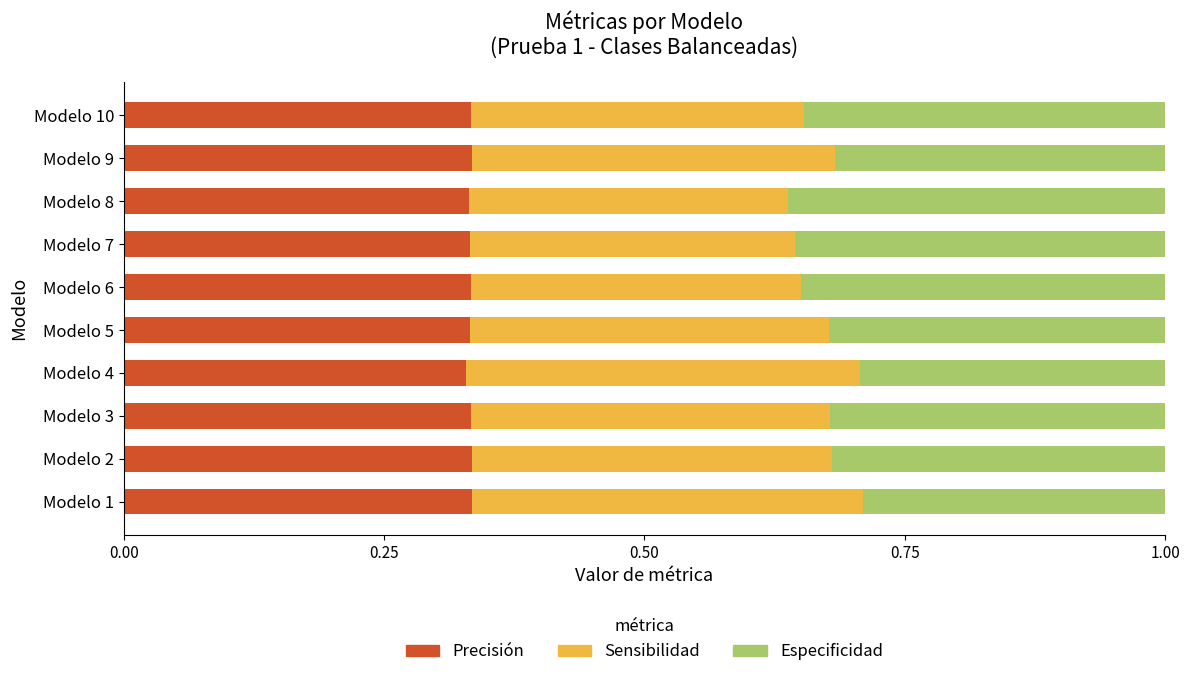

What is the sum of the Precisión values at Modelo 4 and Modelo 5?

0.7